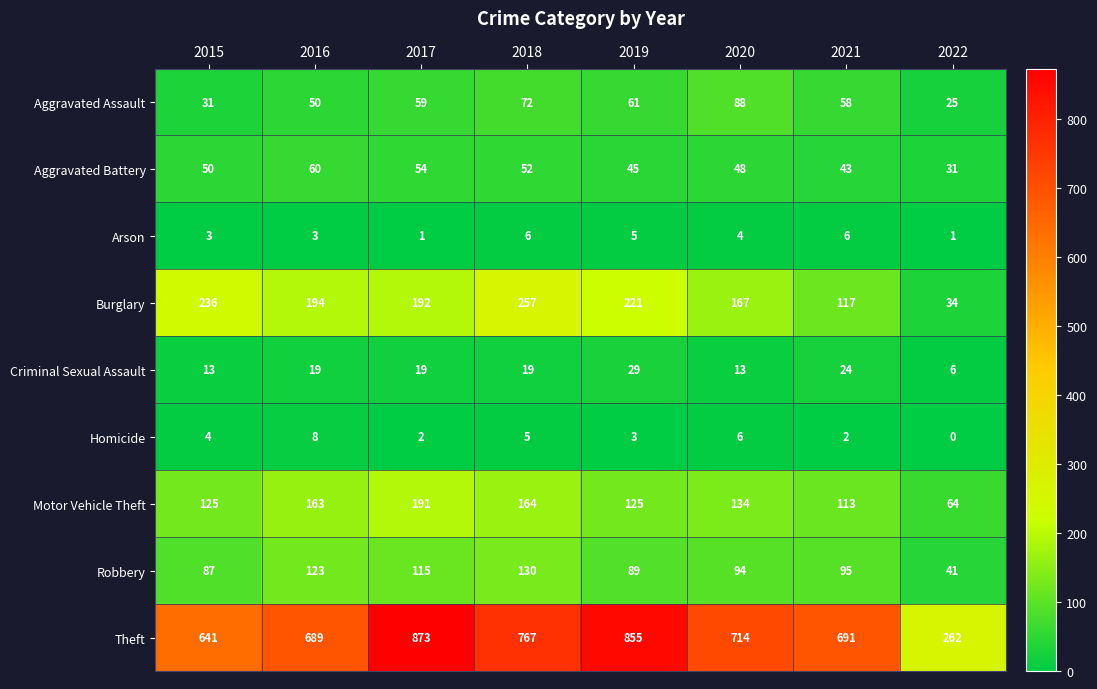

What is the spread (max minus min) of values at 2015?

638